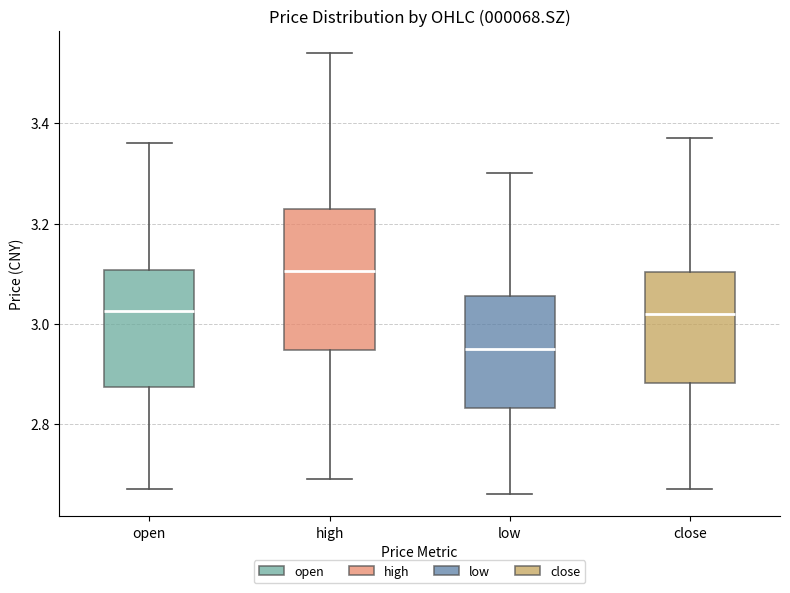

Reading left to right, transcribe this box plot: for each box, give where its median line is, the range the box spans, and where its two whiskers end, as read against the y-axis. The values are not printed on the chart, so give them approximately, as read against the axis.

open: median 3.02, box 2.88 to 3.10, whiskers 2.68 to 3.36
high: median 3.10, box 2.94 to 3.24, whiskers 2.70 to 3.54
low: median 2.96, box 2.84 to 3.06, whiskers 2.66 to 3.30
close: median 3.02, box 2.88 to 3.10, whiskers 2.68 to 3.38